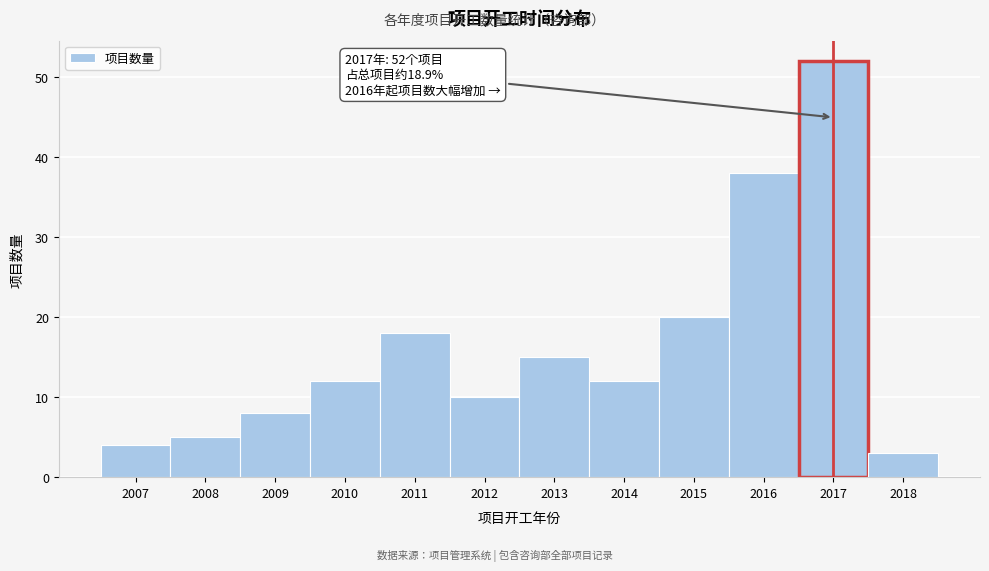

Reading left to right, extract all data points from this chart.

4	5	8	12	18	10	15	12	20	38	52	3